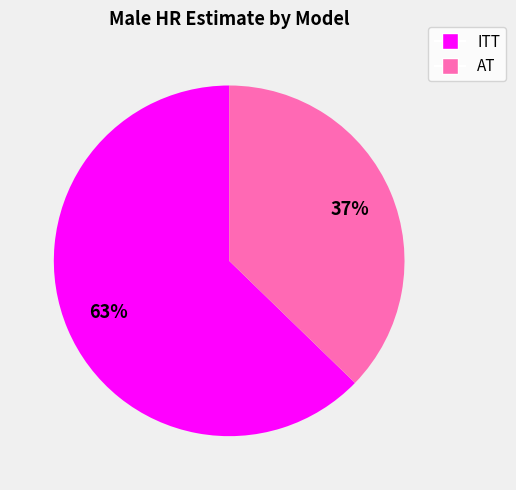

To the nearest percent, what is the average slice percentage?

50%